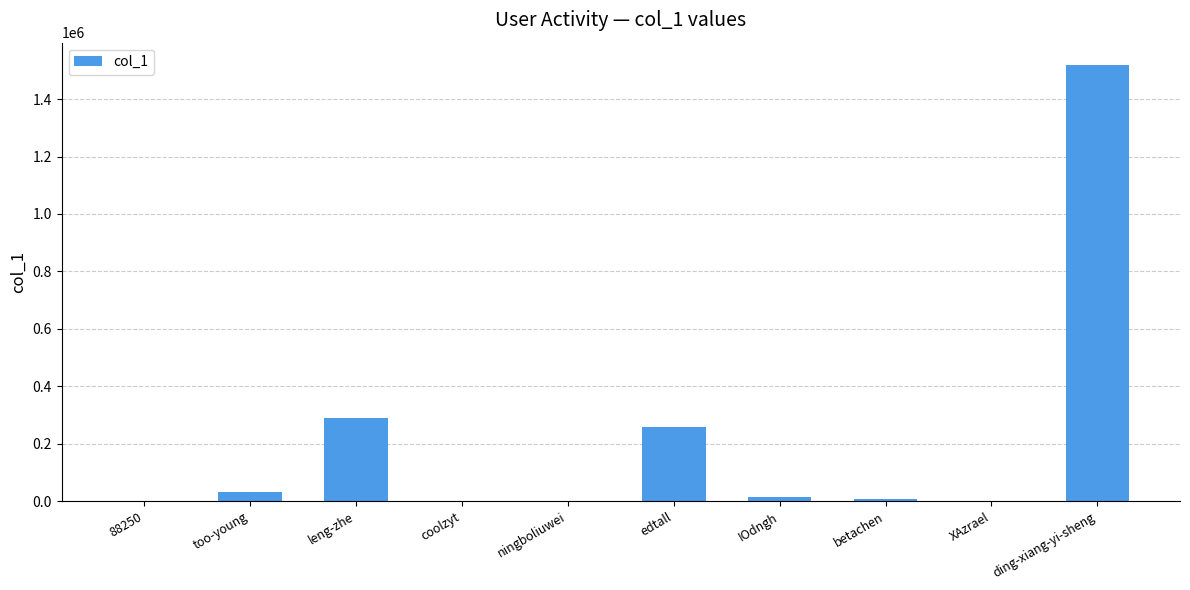

True or false: the data shows 32934 at too-young.

True